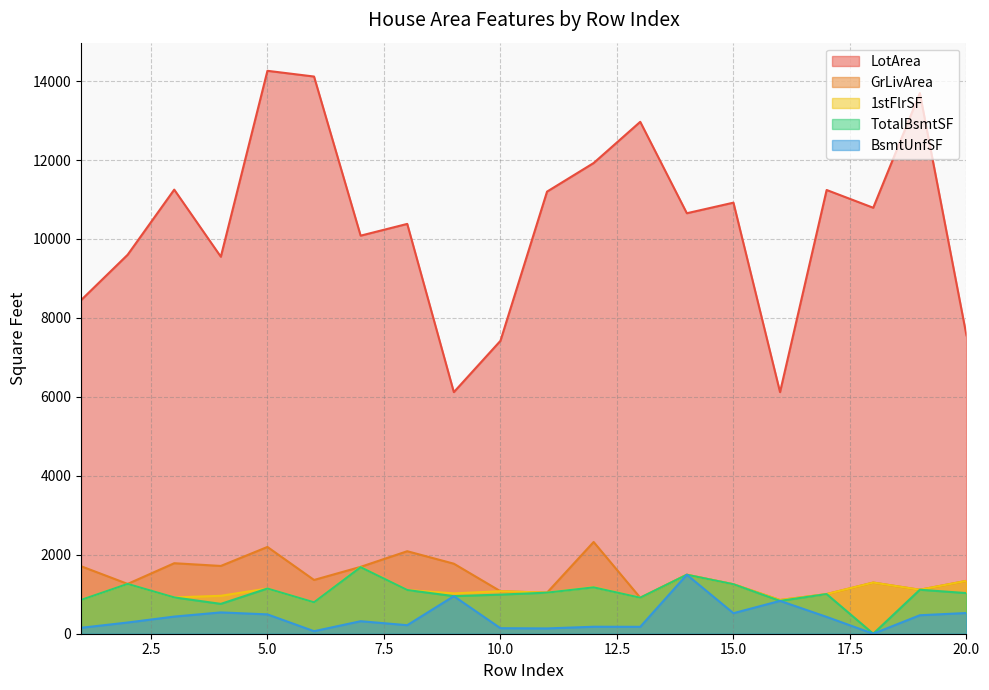

How many data points does each series have?

20